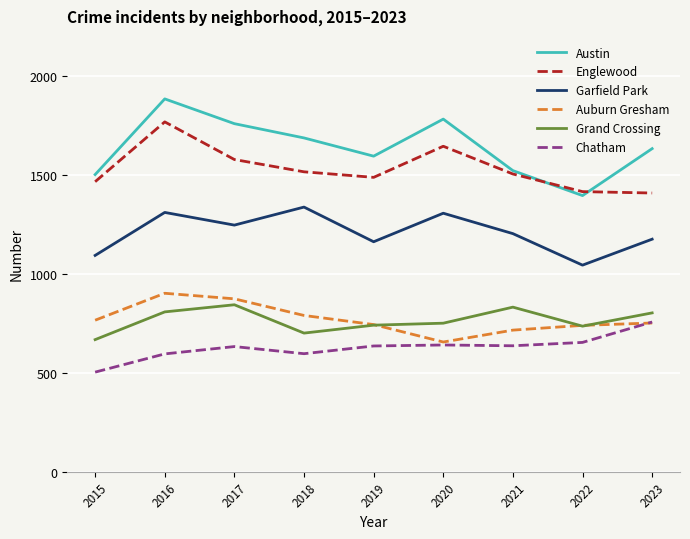

At 2018, list the series in order from largest to smallest.

Austin, Englewood, Garfield Park, Auburn Gresham, Grand Crossing, Chatham